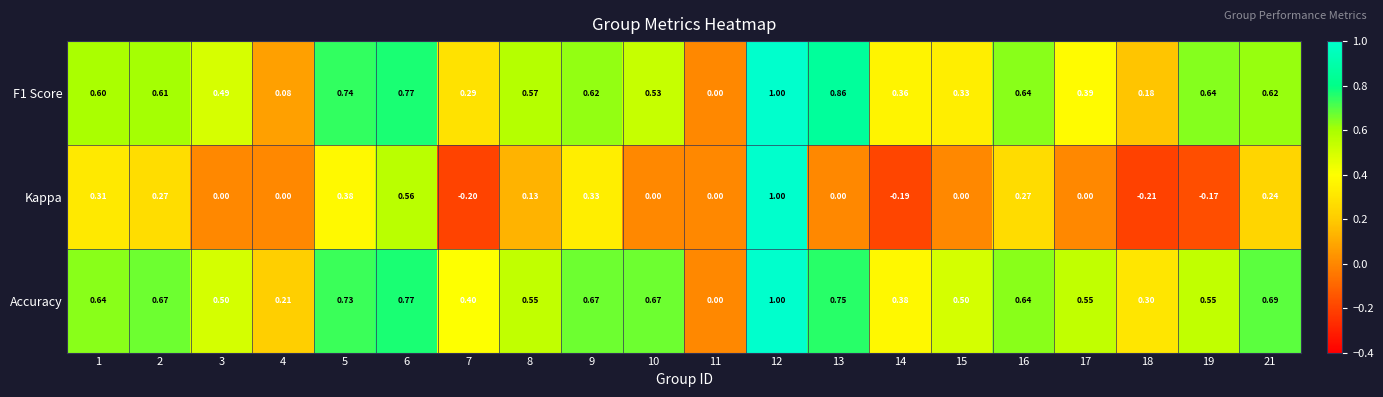

Which series changed the most between 1 and 7?

Kappa